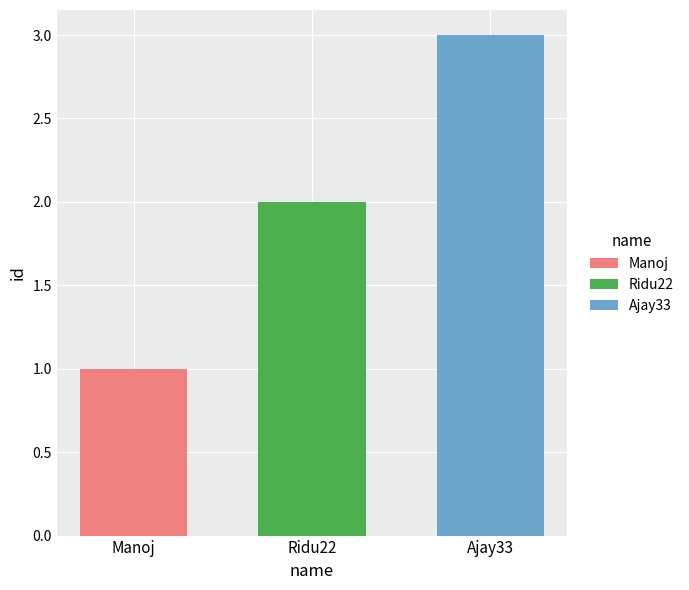

True or false: Ajay33 has a value of 2 at Ridu22.

False